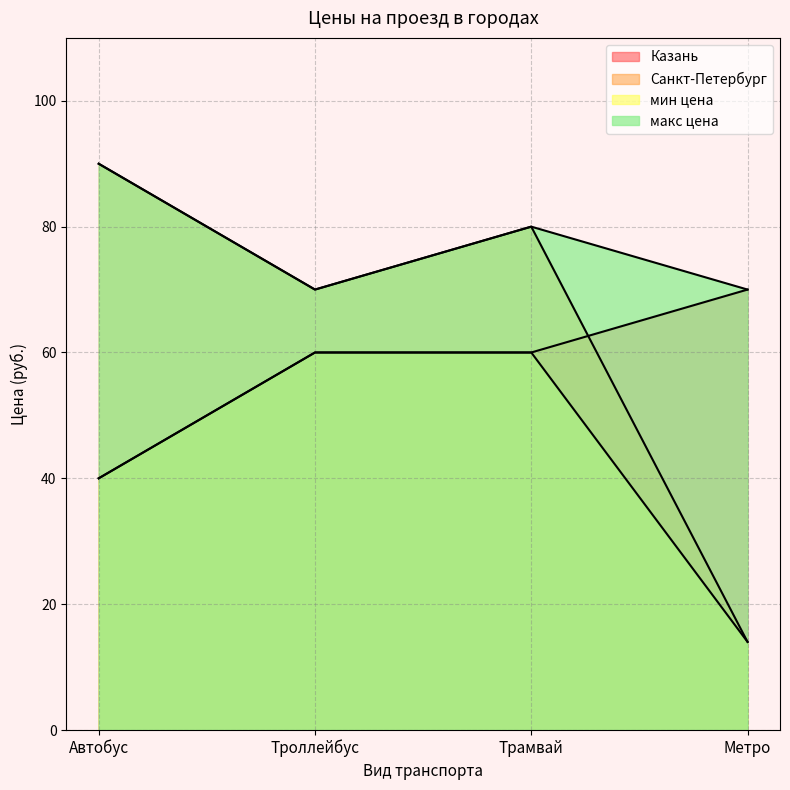

What is the difference between the maximum and second lowest values in the макс цена series?

20